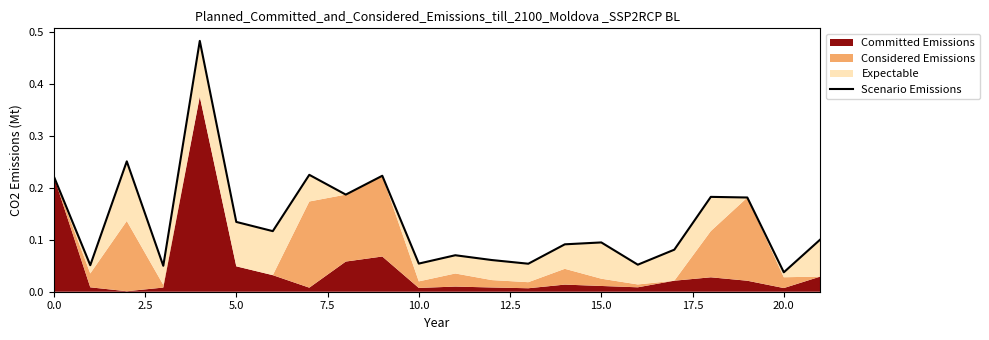

What is the label of the 11th point from the left?

10